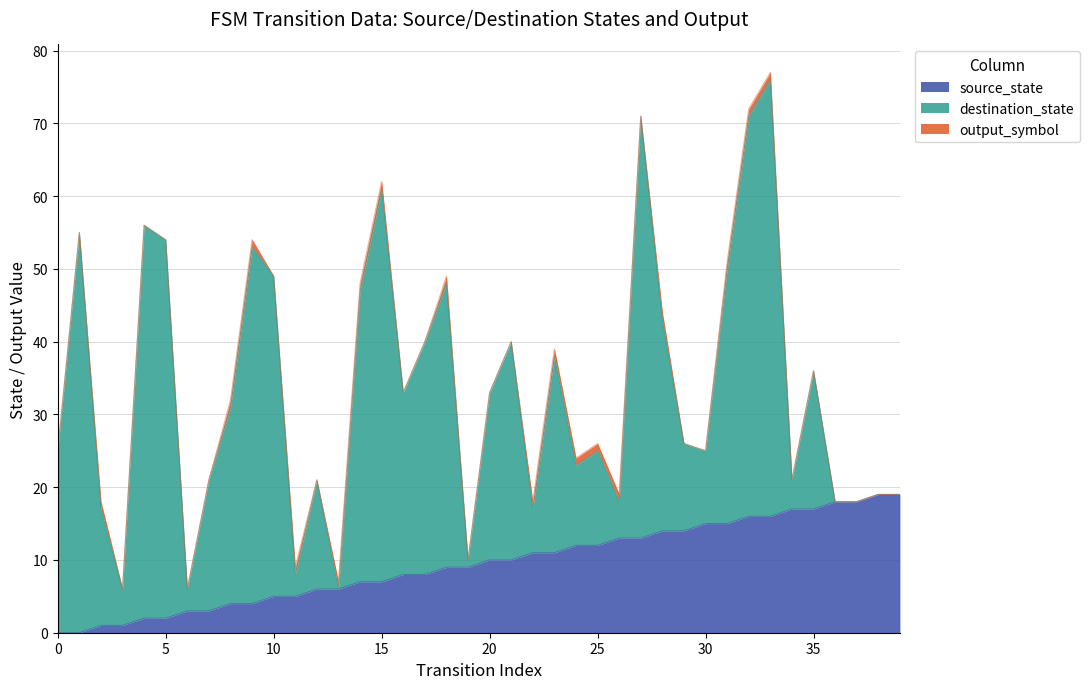

Where is destination_state nearest to the value 30?

21